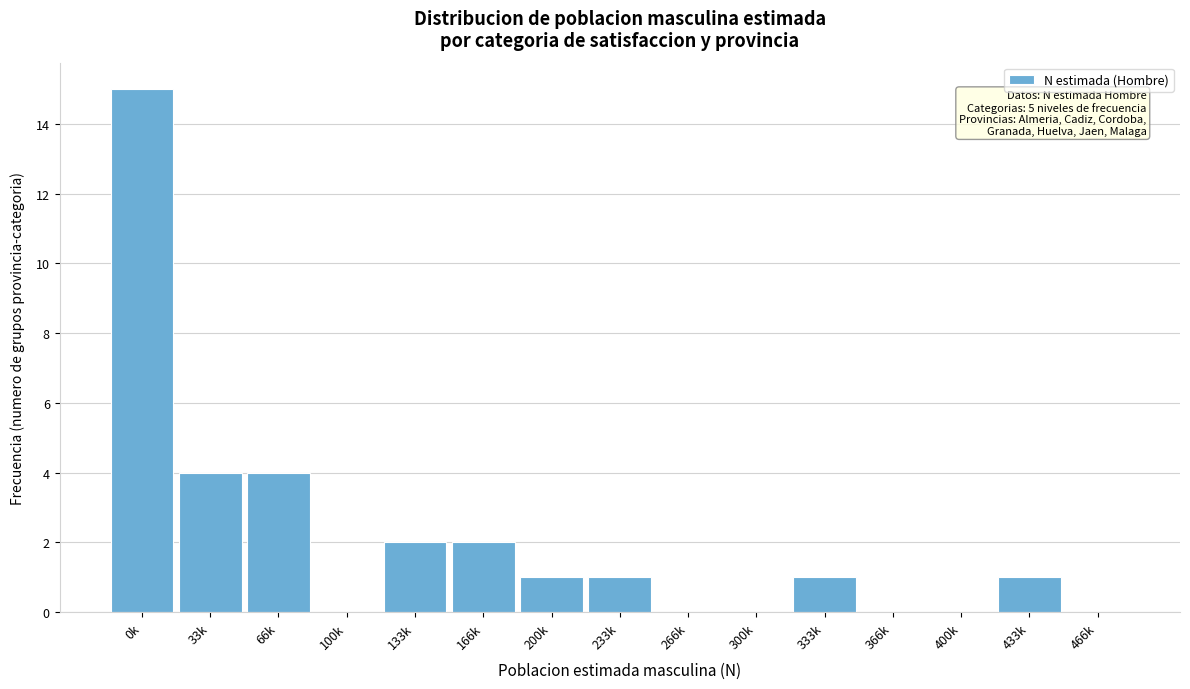

Reading left to right, extract all data points from this chart.

0k=15	33k=4	66k=4	100k=0	133k=2	166k=2	200k=1	233k=1	266k=0	300k=0	333k=1	366k=0	400k=0	433k=1	466k=0